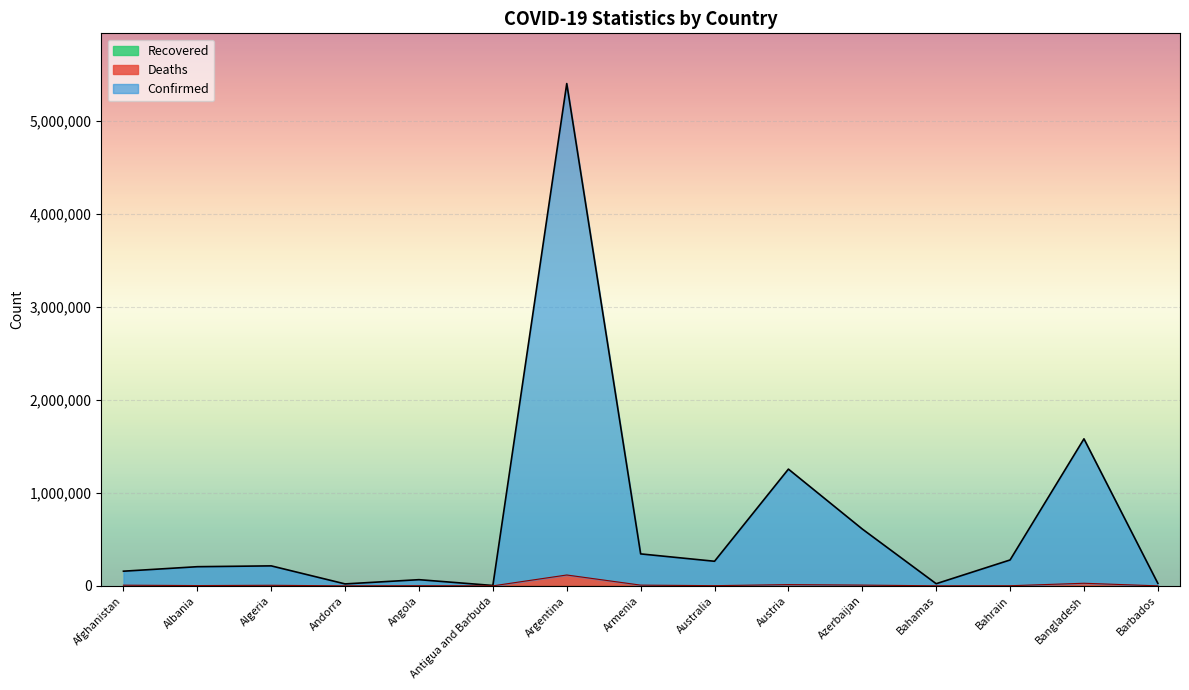

What is the difference between the Confirmed values at Angola and Antigua and Barbuda?

62365